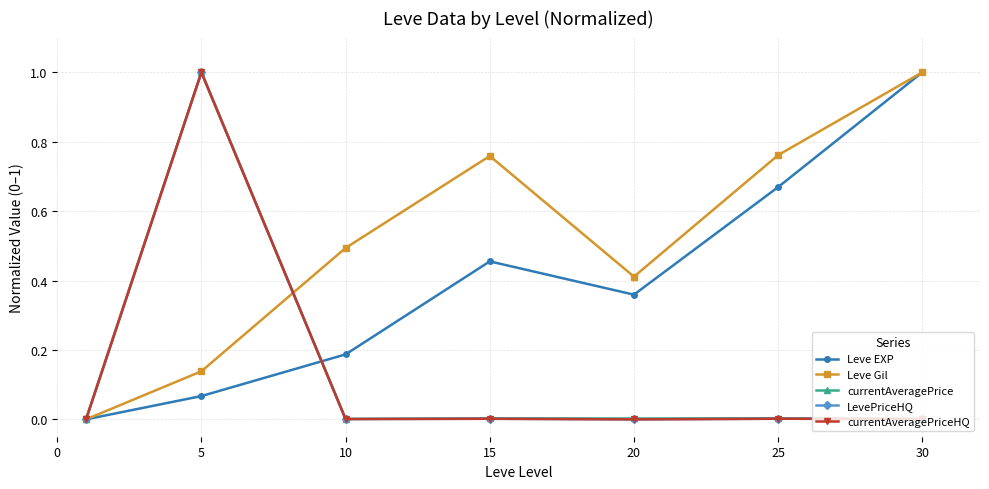

Reading left to right, extract all data points from this chart.

Leve EXP: 0.0	0.1	0.2	0.5	0.4	0.7	1.0
Leve Gil: 0.0	0.1	0.5	0.8	0.4	0.8	1.0
currentAveragePrice: 0.0	1.0	0.0	0.0	0.0	0.0	0.0
LevePriceHQ: 0.0	1.0	0.0	0.0	0.0	0.0	0.0
currentAveragePriceHQ: 0.0	1.0	0.0	0.0	0.0	0.0	0.0